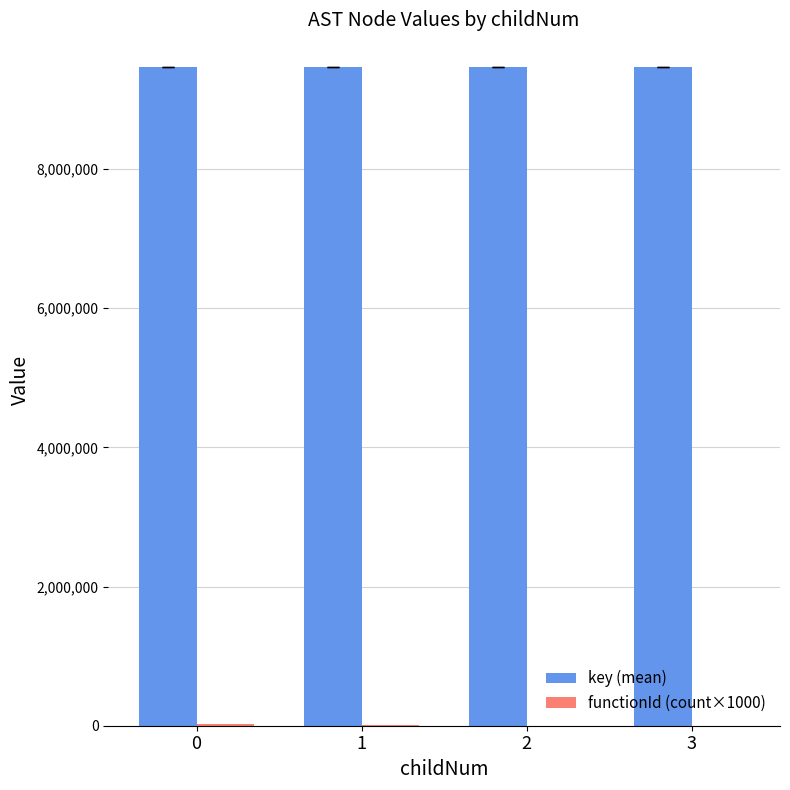

What is the maximum value shown in the chart?

9462088.5